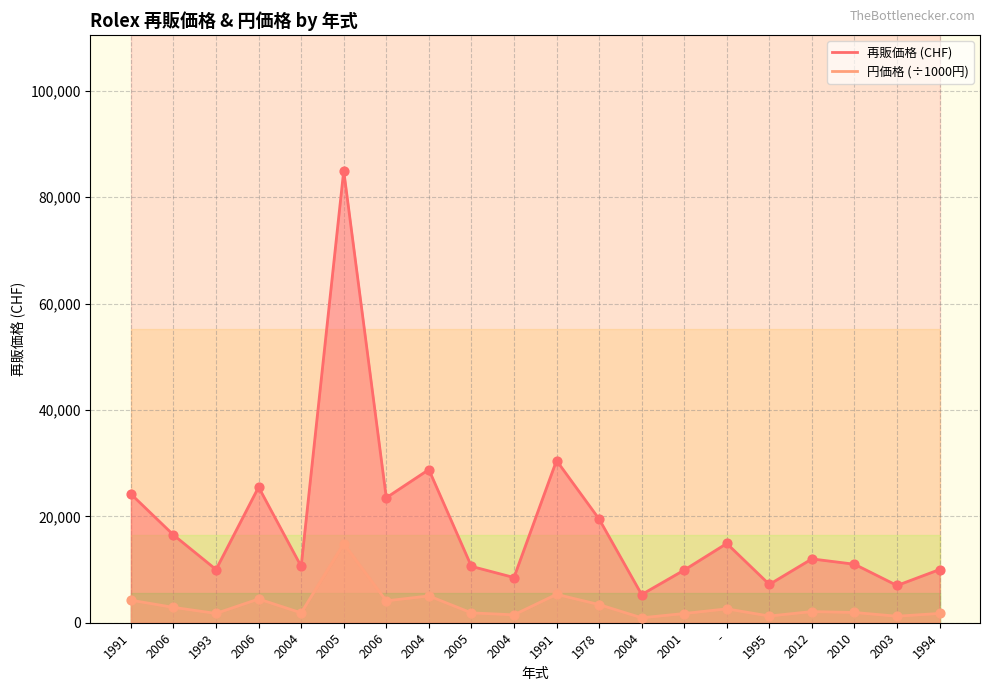

Is the value of 再販価格 at 1978 greater than the value of 円価格(CHF=175円) at 2001?

Yes